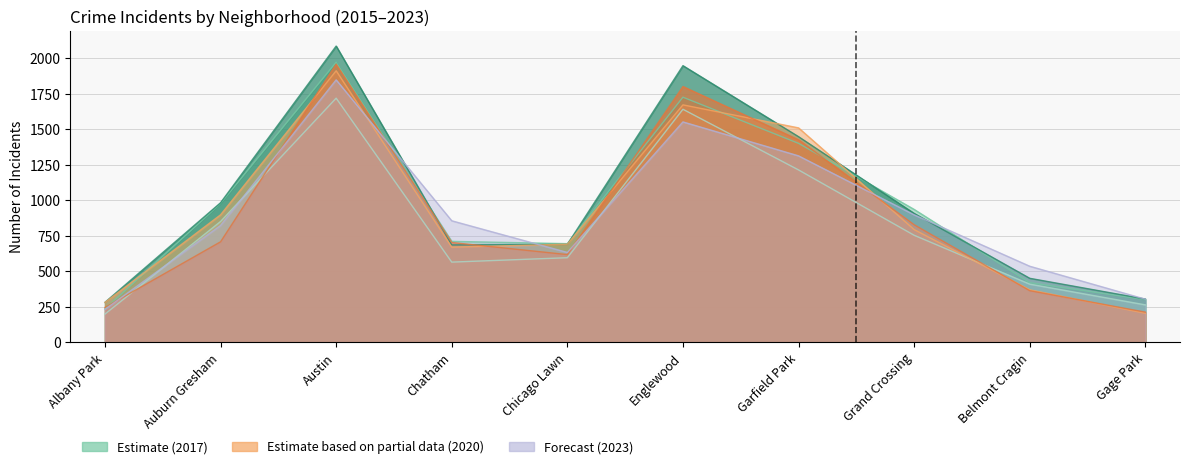

In 2017, how many points are lower than both neighbors (excluding endpoints)?

1